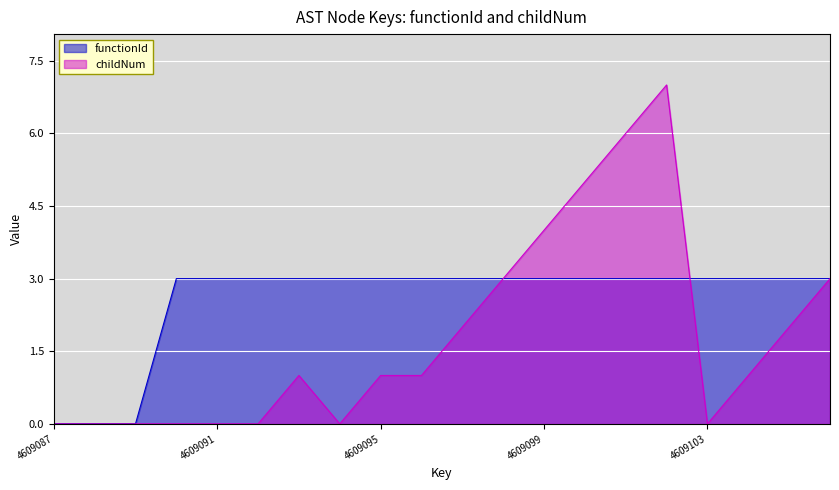

True or false: childNum and functionId cross at least once.

True